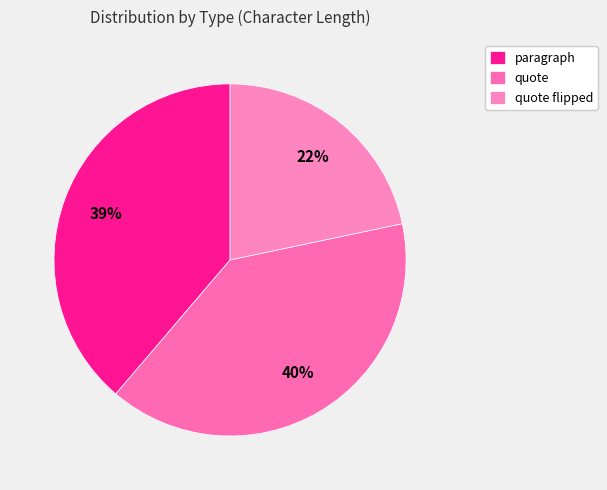

To the nearest percent, what is the difference between the paragraph and quote slice percentages?

1%